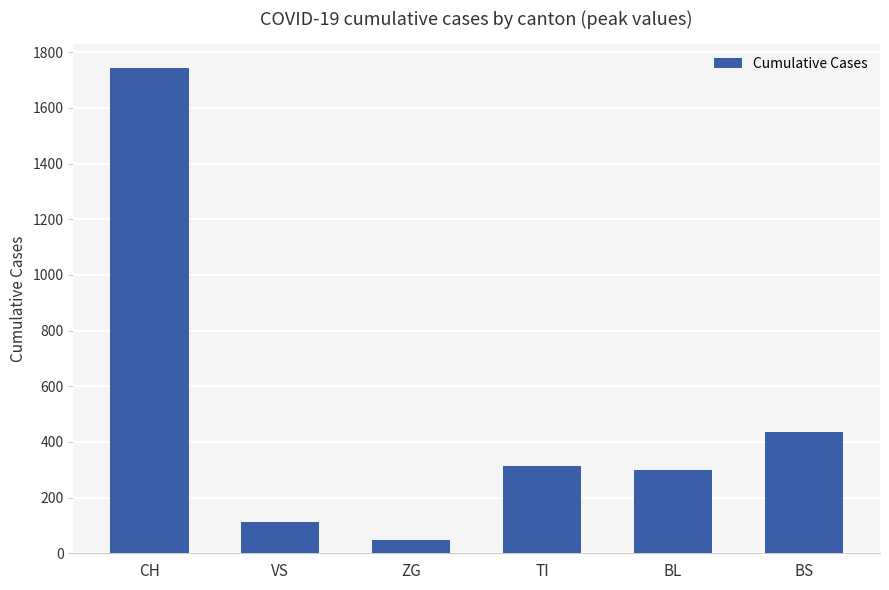

What is the sum of all values?

2946